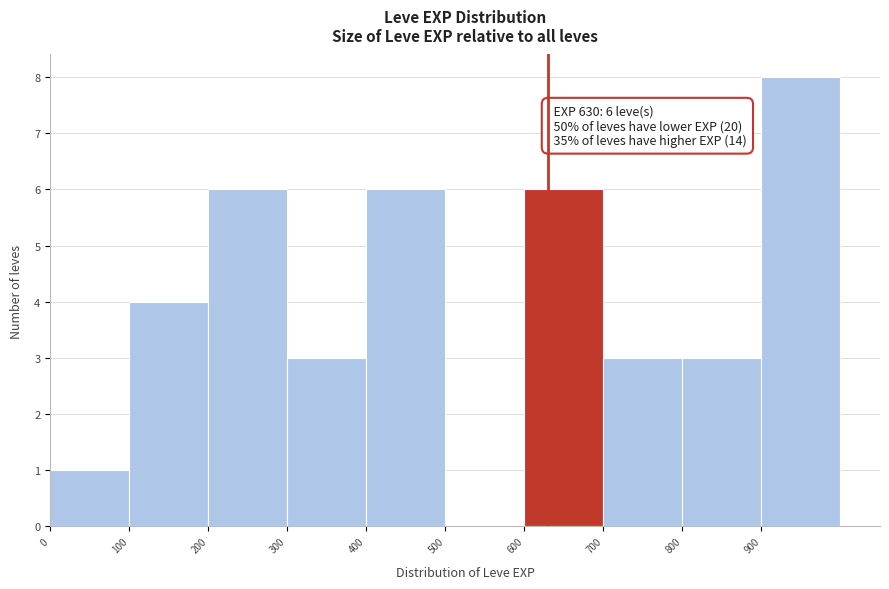

Which range on the x-axis has the tallest bar?

900 to 1000